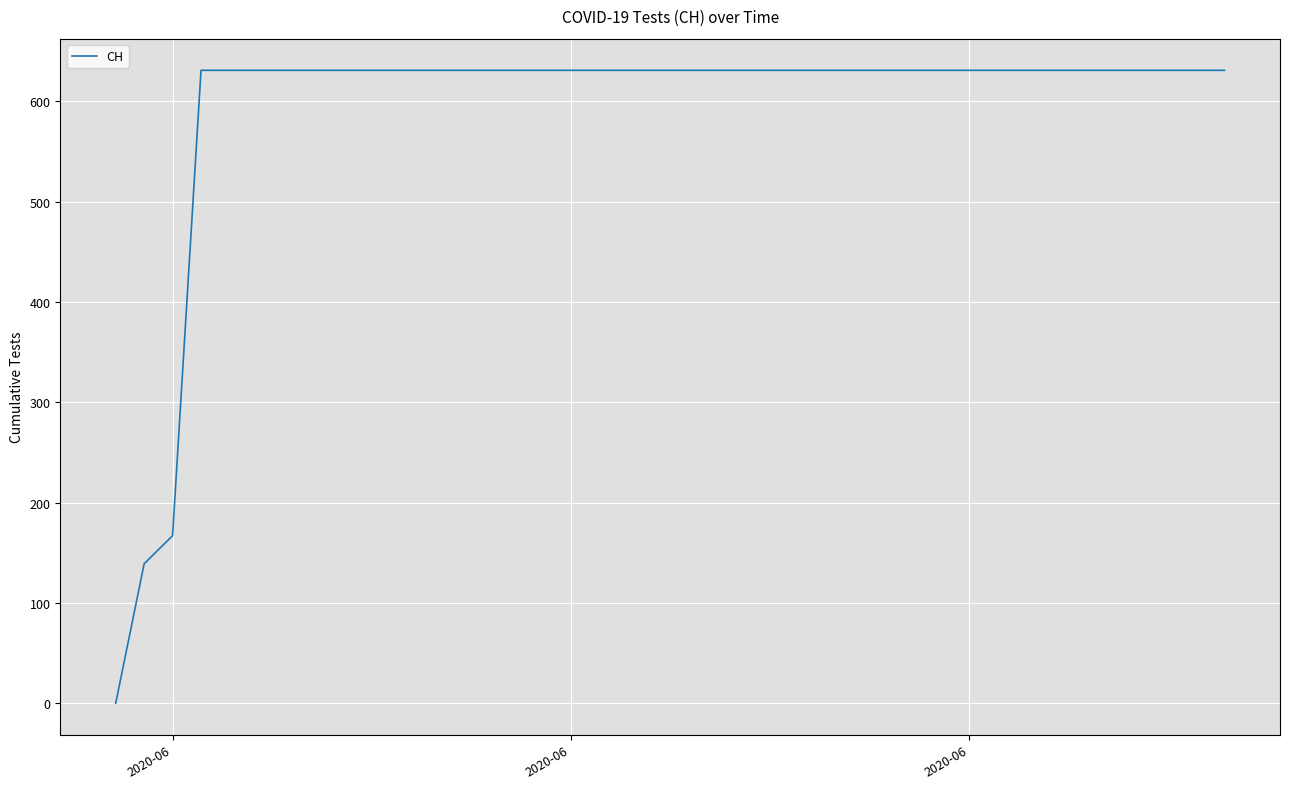

What is the maximum value shown in the chart?

631